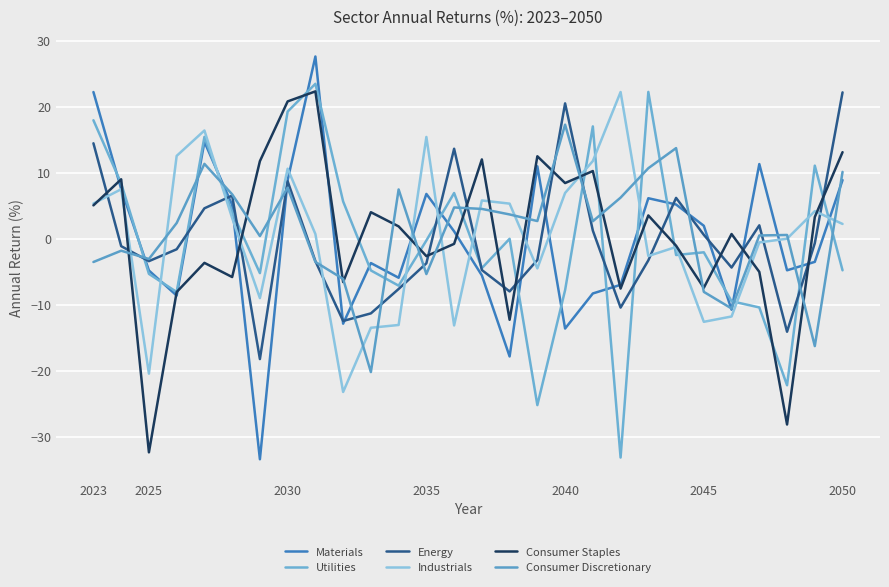

Count the number of data series in this chart.

6